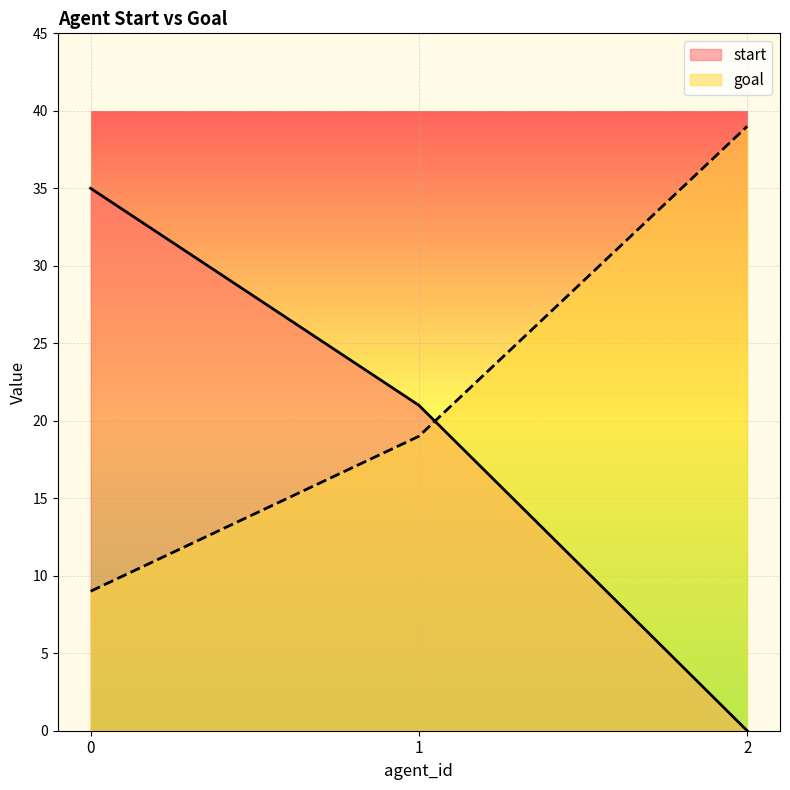

What is the approximate value of start at 1?

21